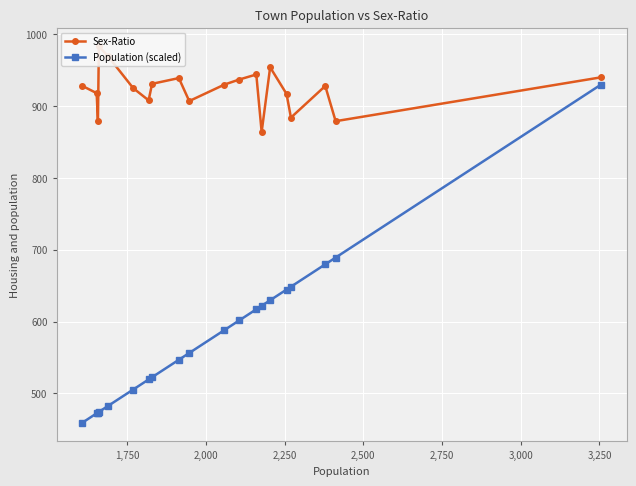

What is the average value of the Population (scaled) series?

583.1